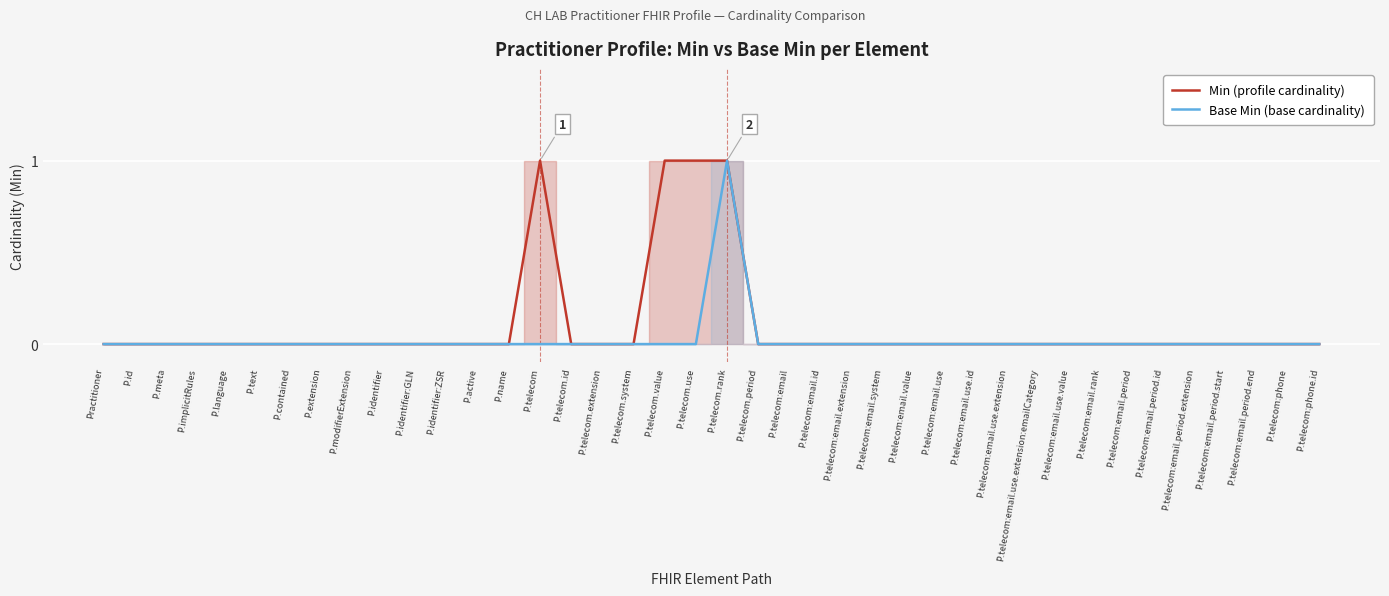

Which category has the lowest value in the Base Min (base cardinality) series?

Practitioner